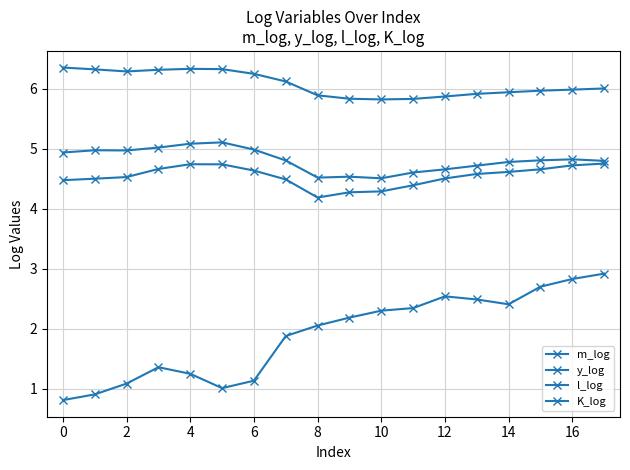

What is the minimum value shown in the chart?

0.8